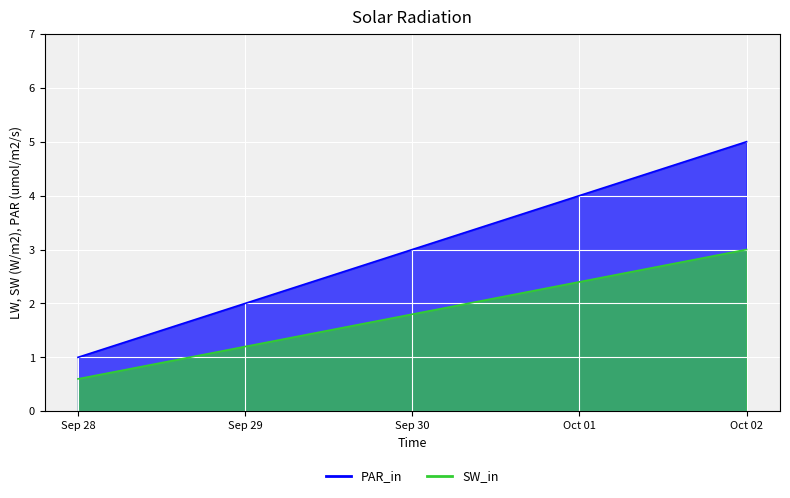

Which has a higher value, Sep 30 or Oct 02?

Oct 02